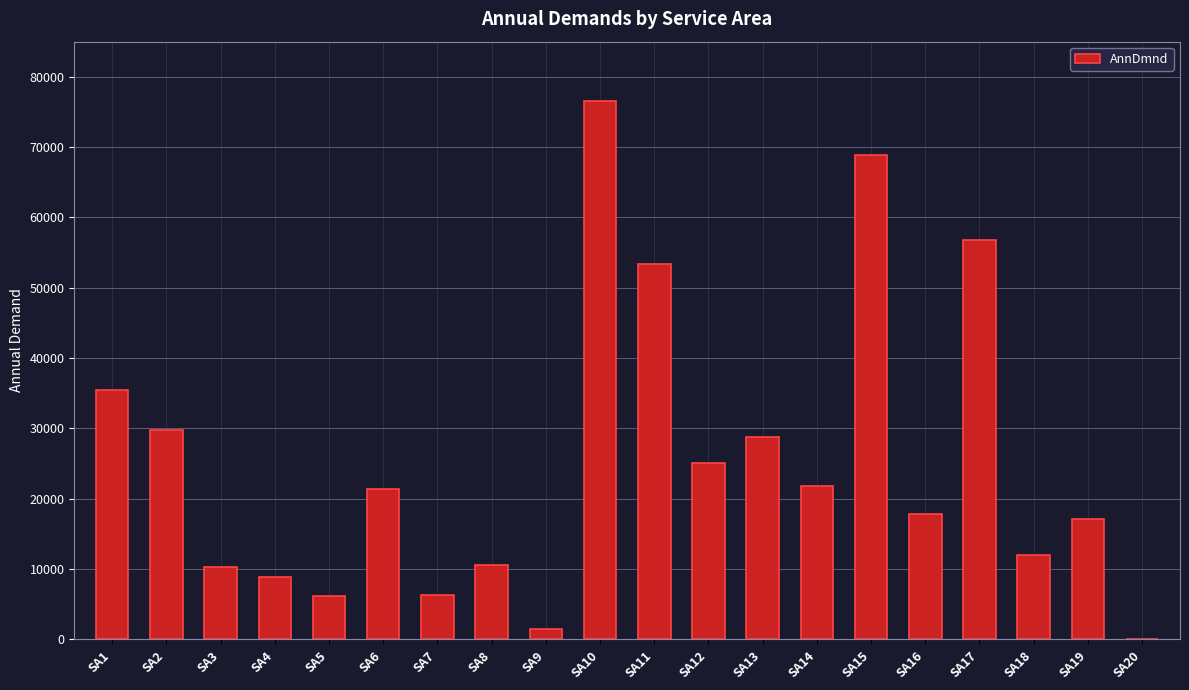

At which label does the data first exceed 21397?

SA1